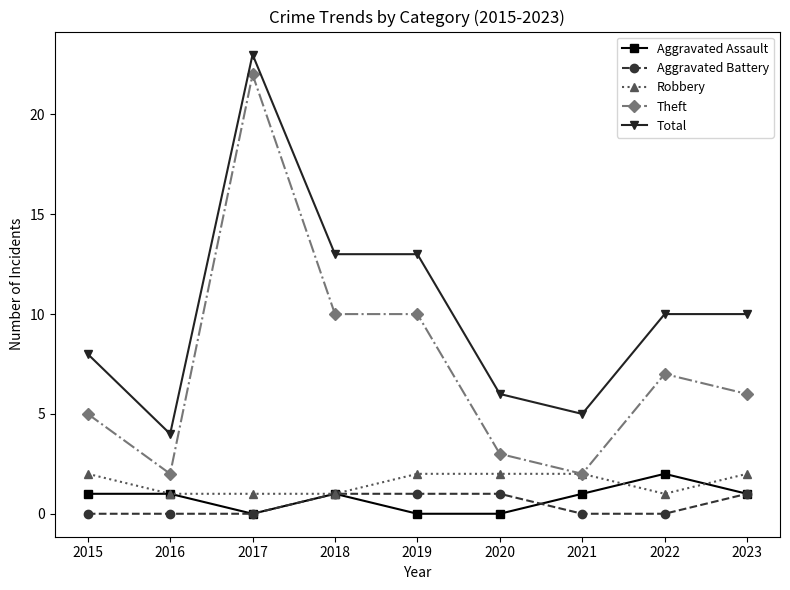

Which series has the largest total across all categories?

Total